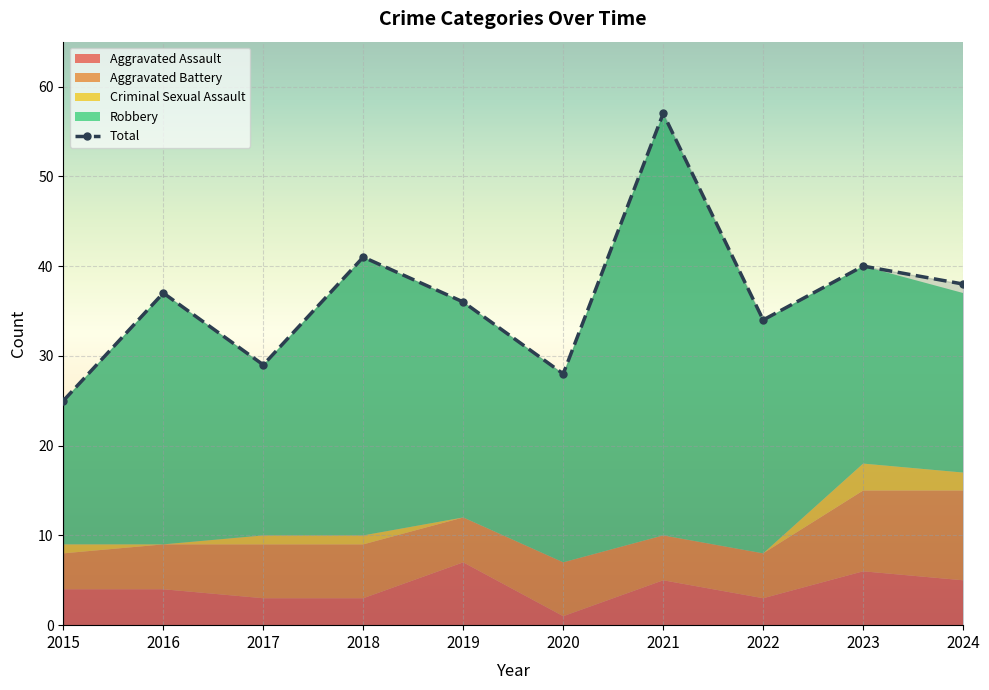

Reading left to right, list all the values displayed in this chart.

2015=25	2016=37	2017=29	2018=41	2019=36	2020=28	2021=57	2022=34	2023=40	2024=38